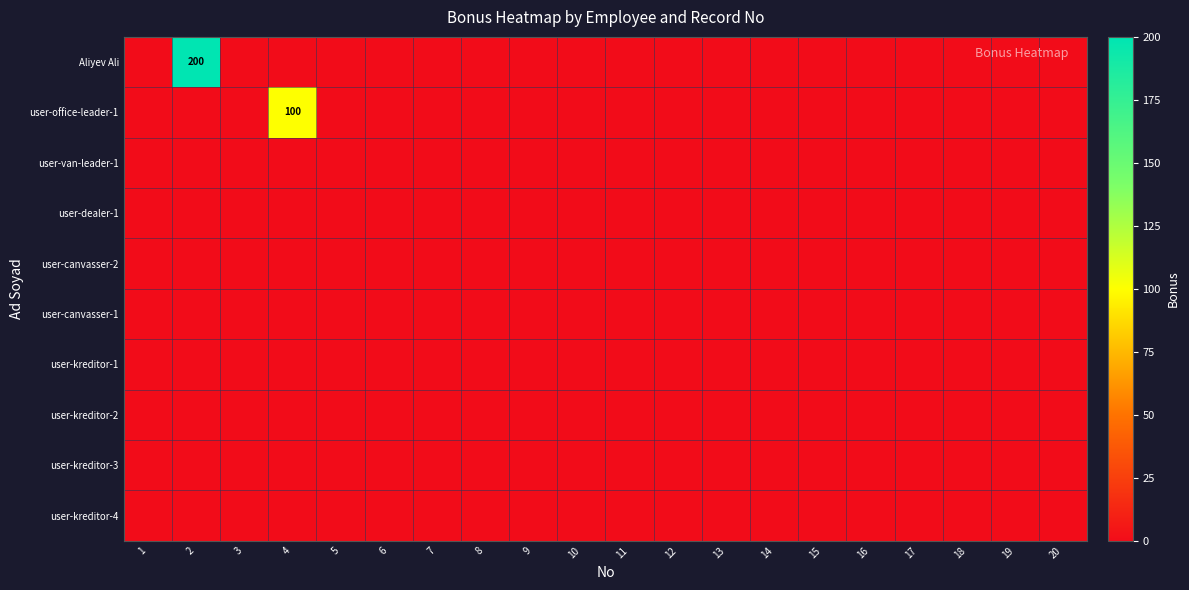

Between 12 and 20, which series saw the biggest shift?

Aliyev Ali